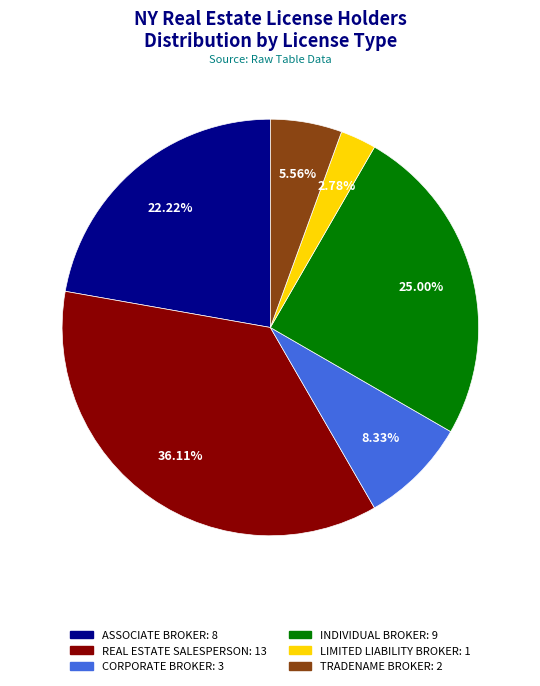

How much of the chart is everything except REAL ESTATE SALESPERSON?

63.9%